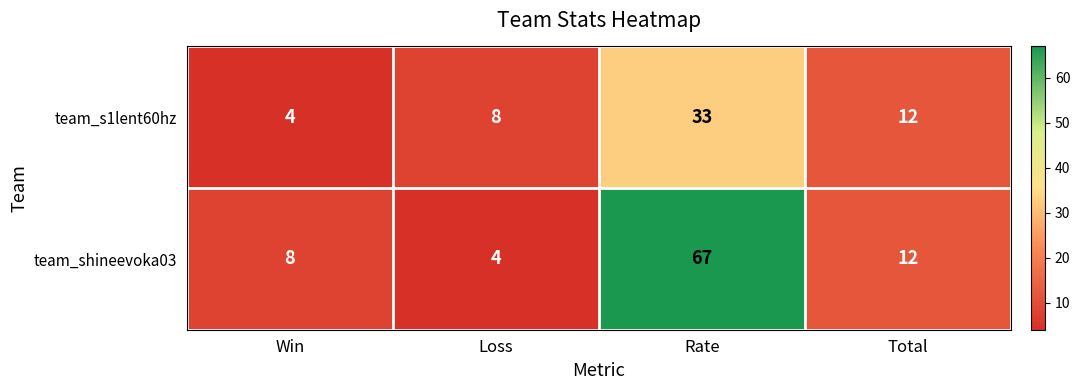

What is the difference between the maximum and minimum values in the team_shineevoka03 series?

63